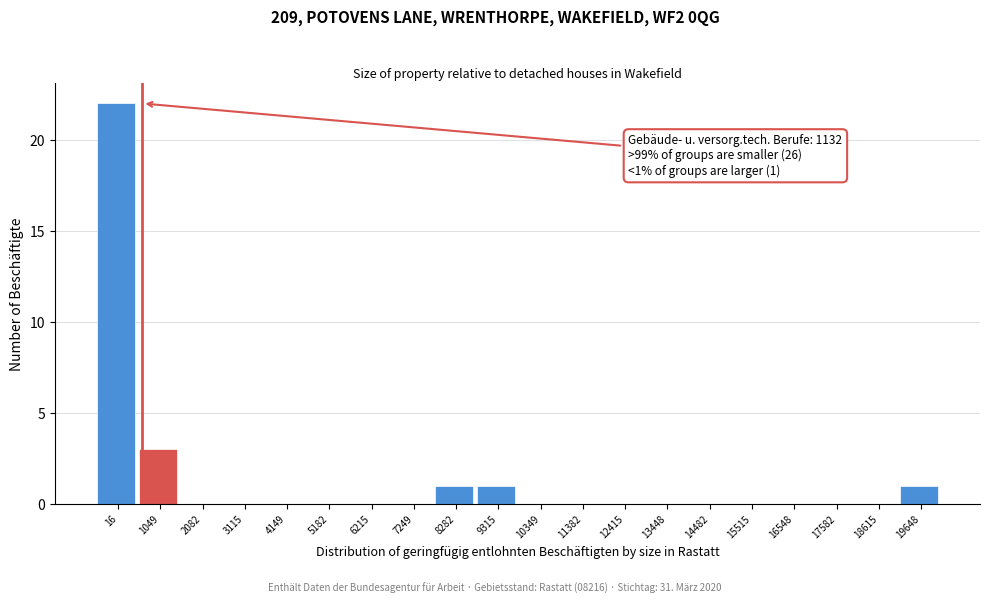

What is the change in value from 5182 to 8282?

+1